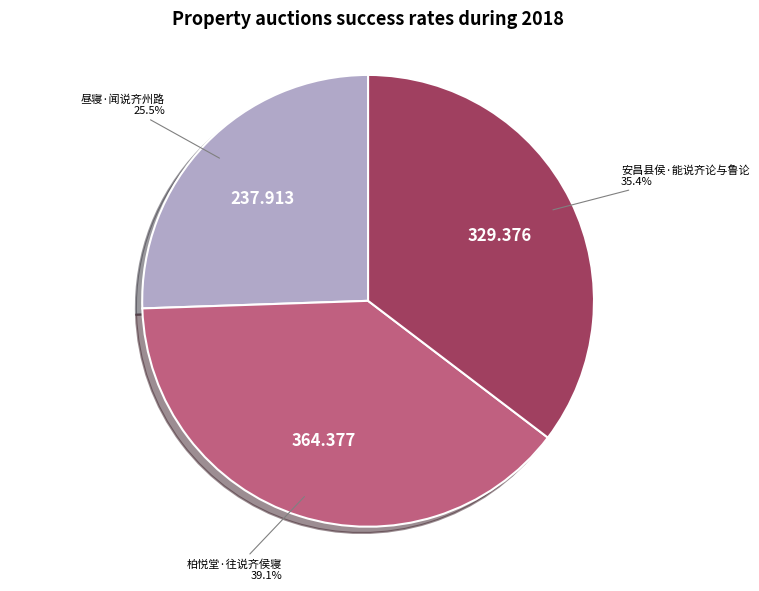

Does any single category account for the majority?

No